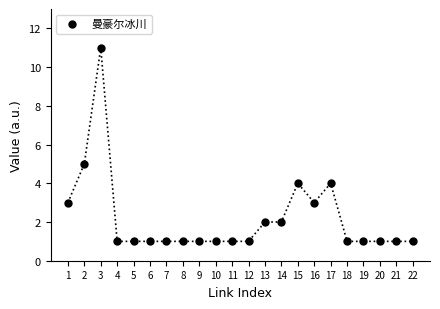

What is the range of Y values (max minus min)?

10